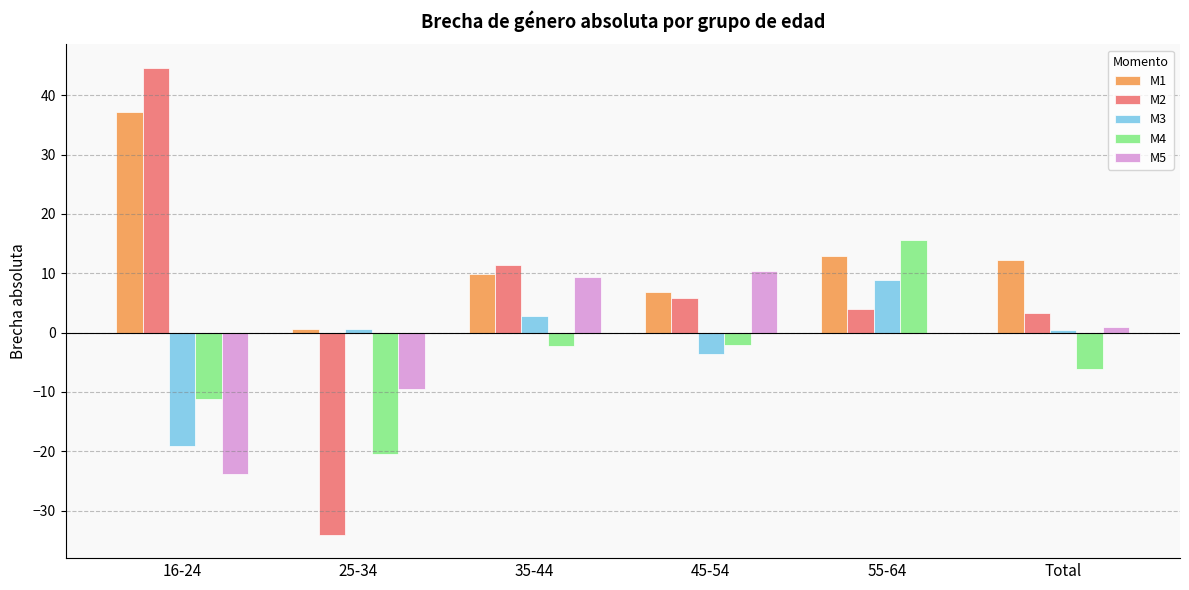

What is the sum of all M1 values?

79.6